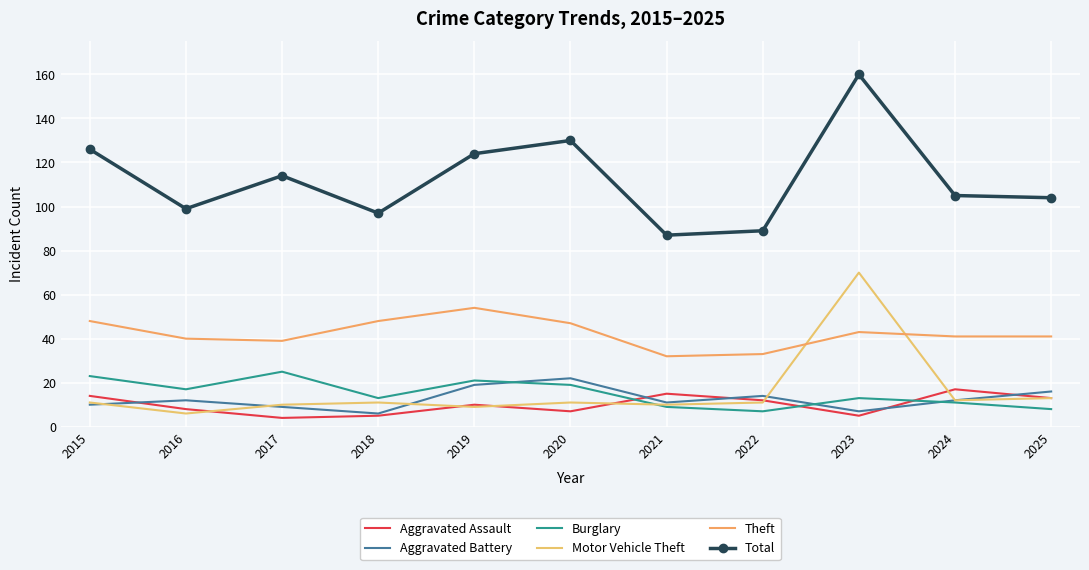

At which category is the sum across all series the highest?

2023